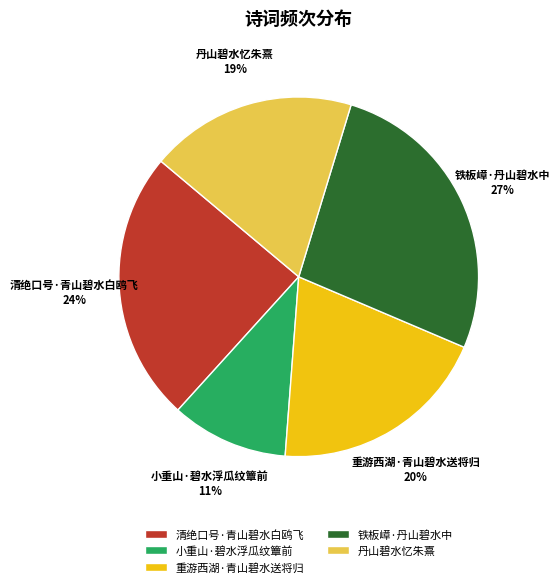

To the nearest percent, what percentage of the pie is 铁板嶂·丹山碧水中?

27%